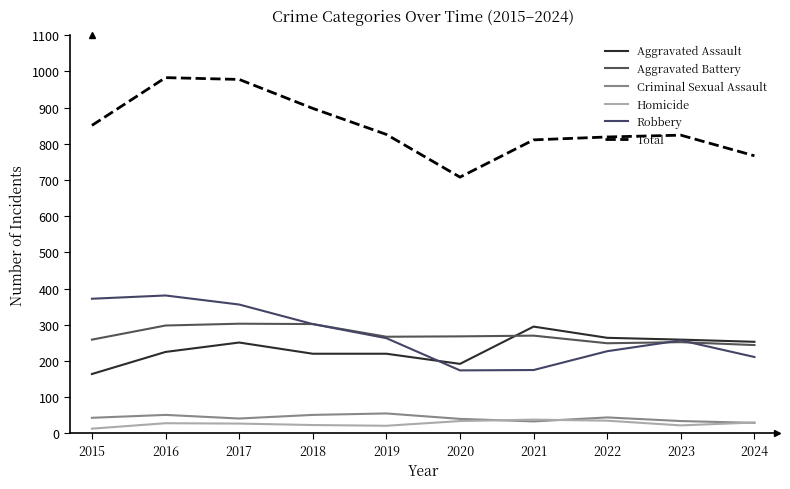

The Aggravated Battery series shows 270 at 2021. True or false?

True